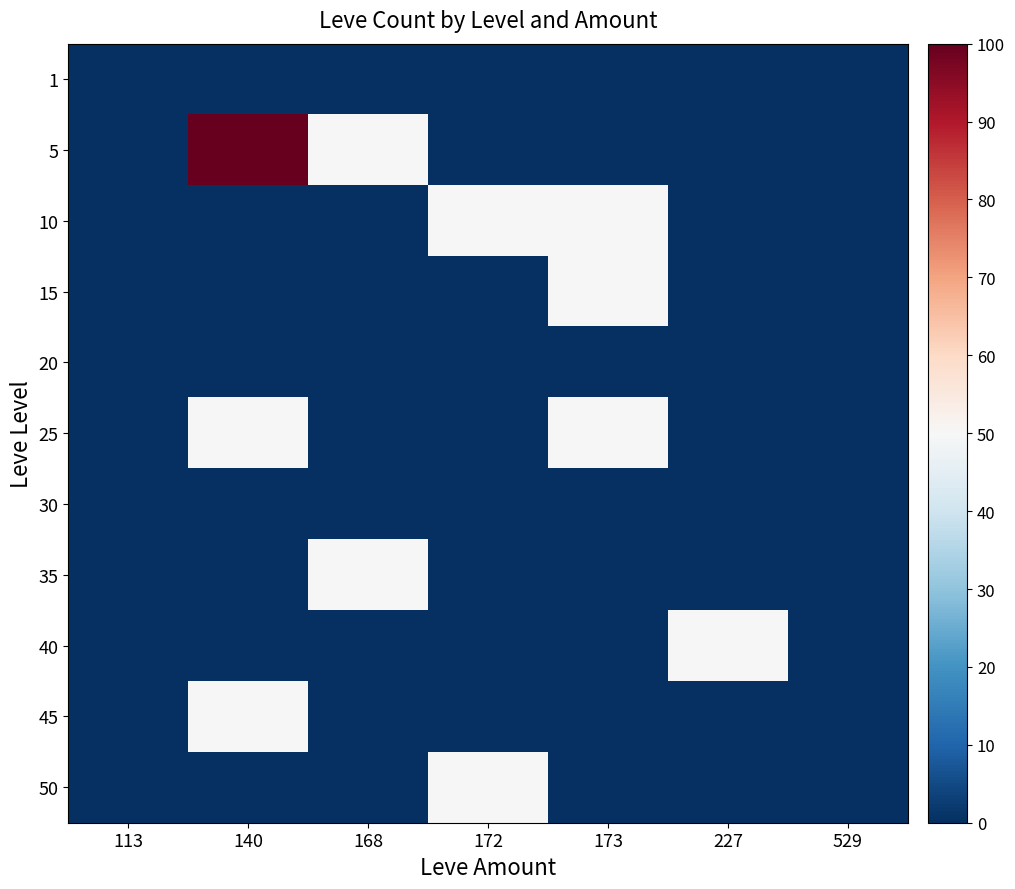

Between 140 and 173, which is larger?

140